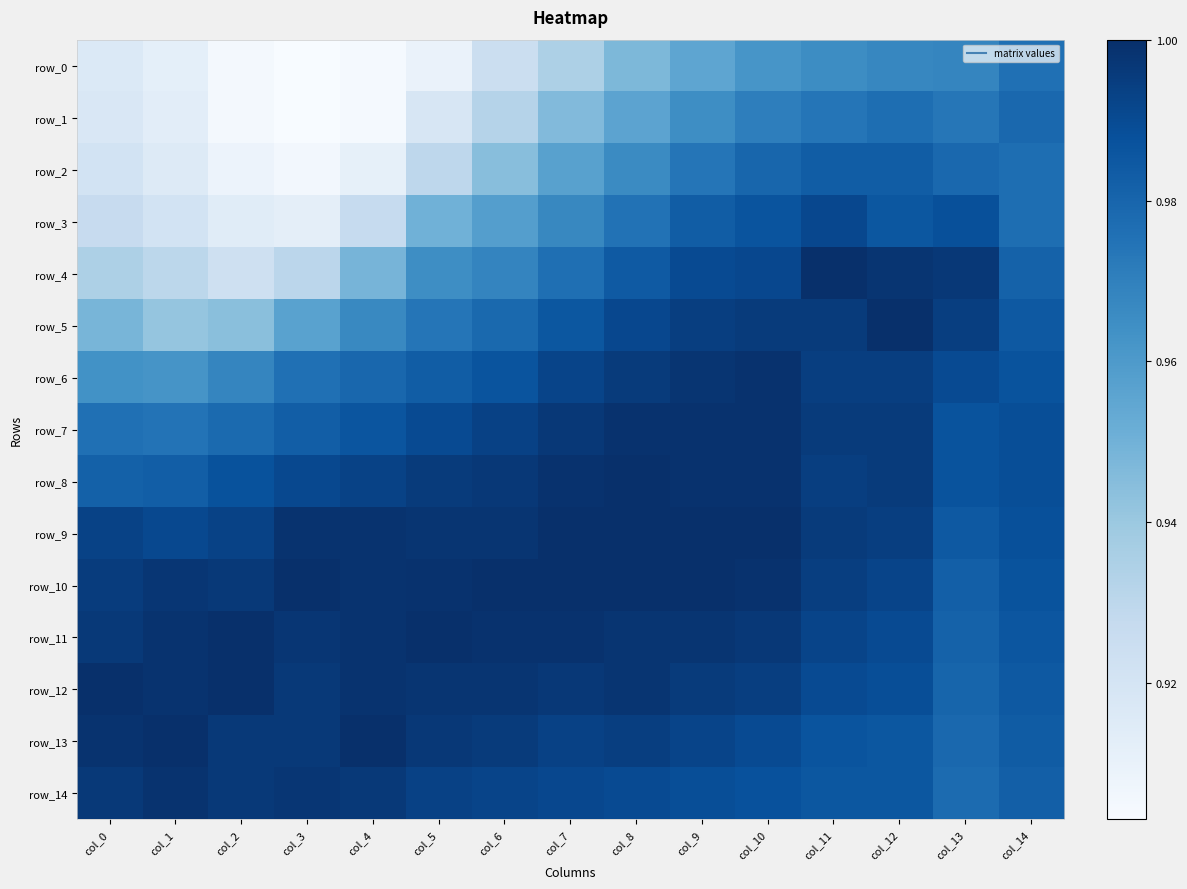

What is the highest value of the row_9 series?

1.0